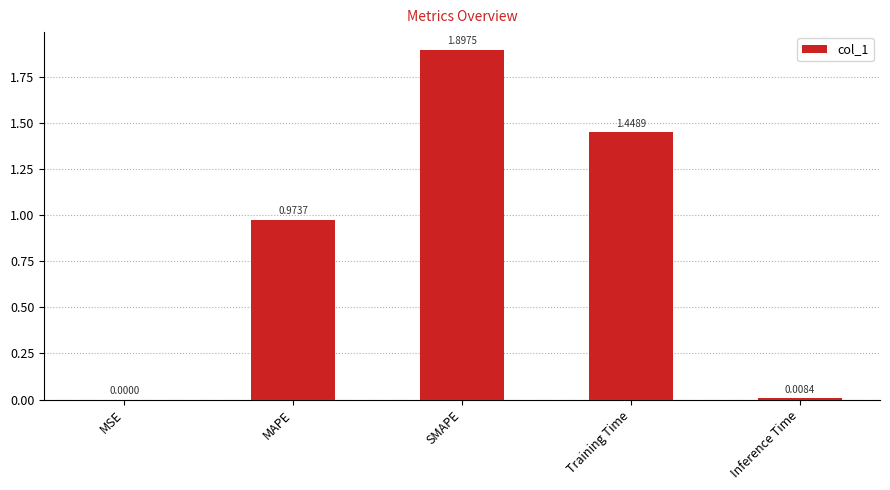

What is the sum of the values at MAPE and SMAPE?

2.9